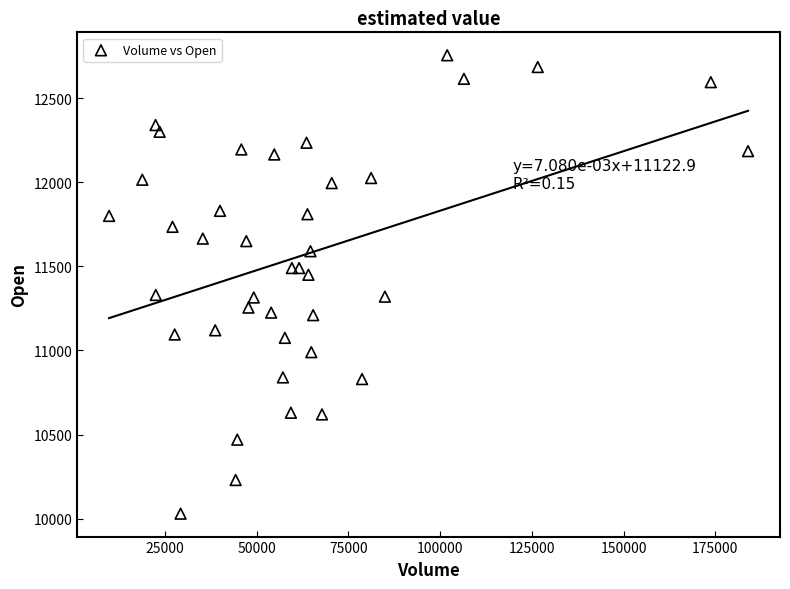

What is the range of Y values (max minus min)?

2725